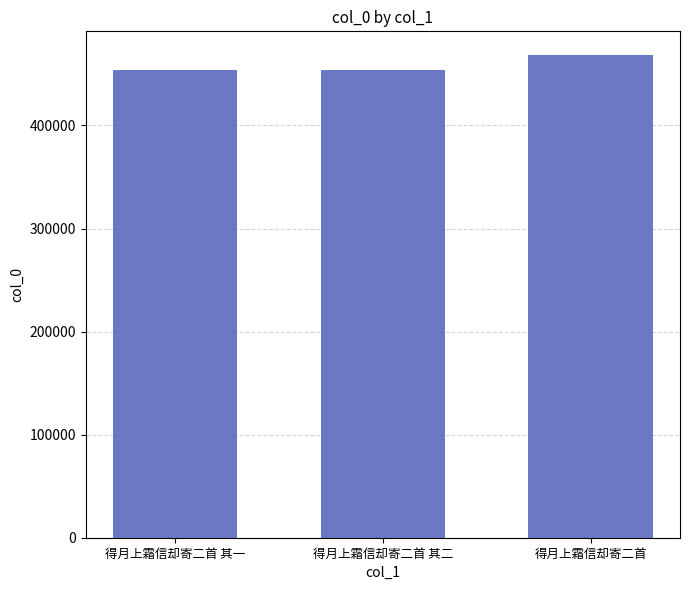

Is it true that the value at 得月上霜信却寄二首 其二 is 453941?

True